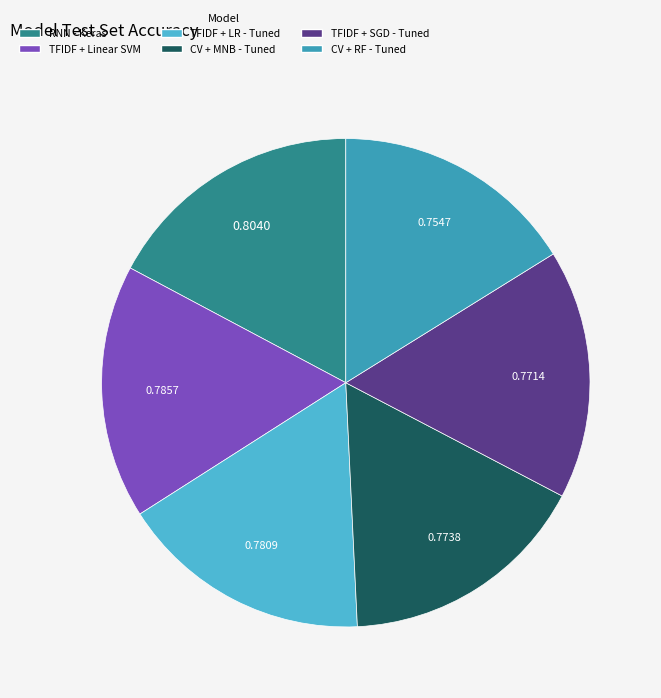

Does any single category account for the majority?

No